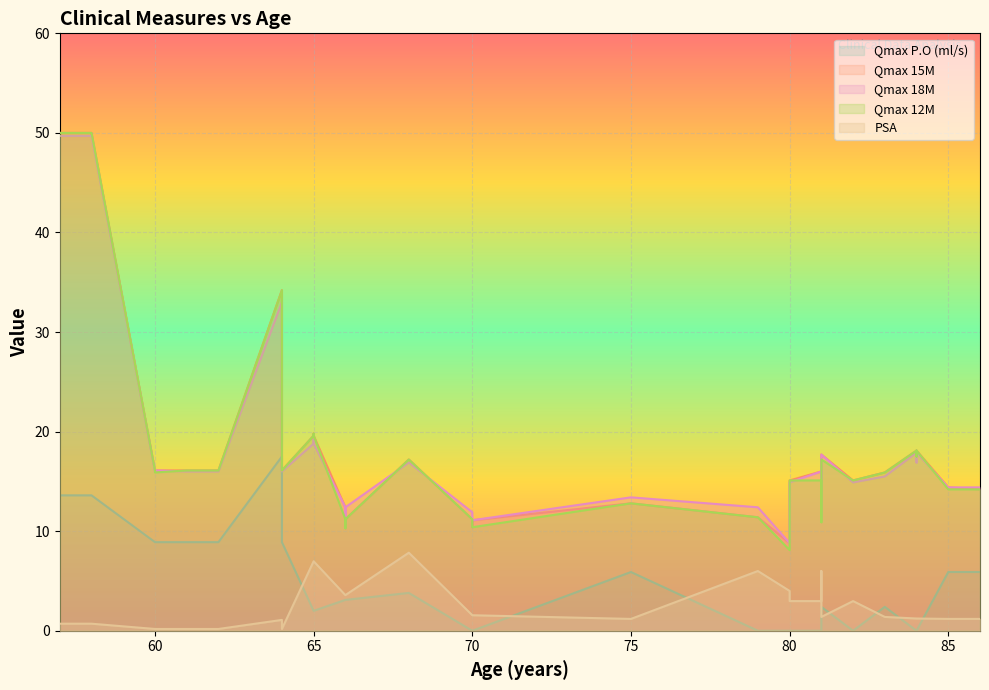

How many categories are shown in the chart?

36